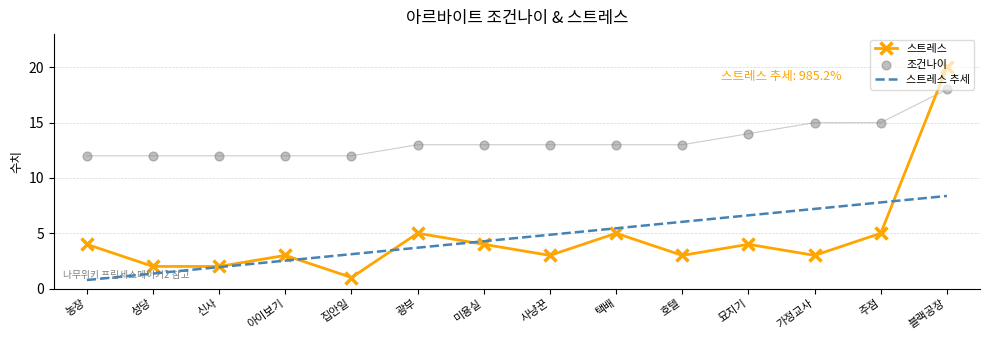

Which series reaches the maximum Y coordinate?

스트레스